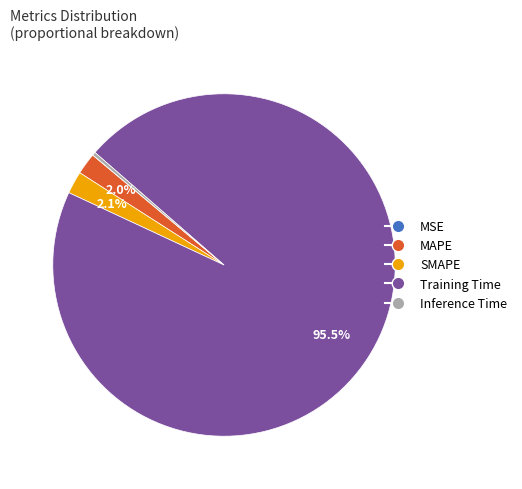

Combined, do Training Time and MAPE account for over 50%?

Yes